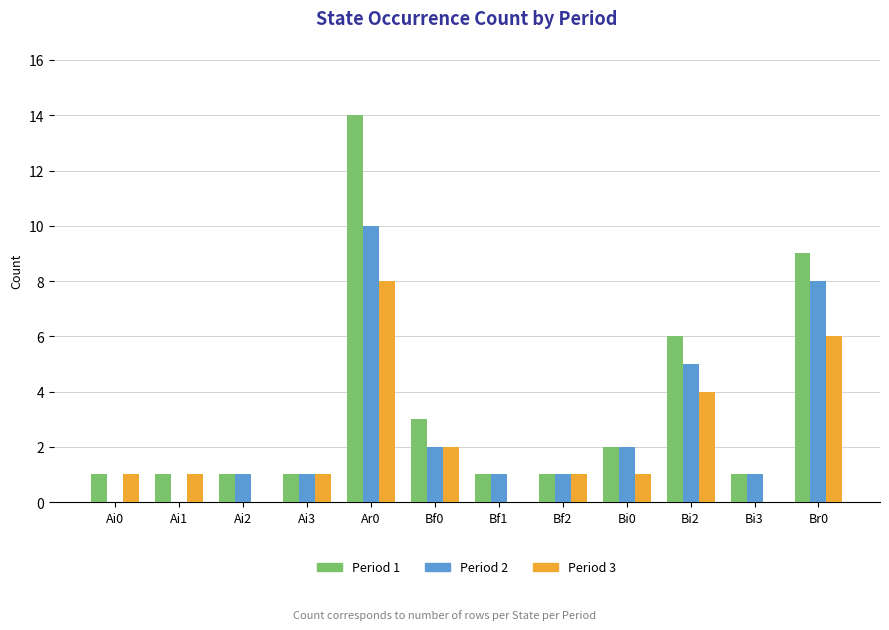

Which series has the widest spread of values?

Period 1